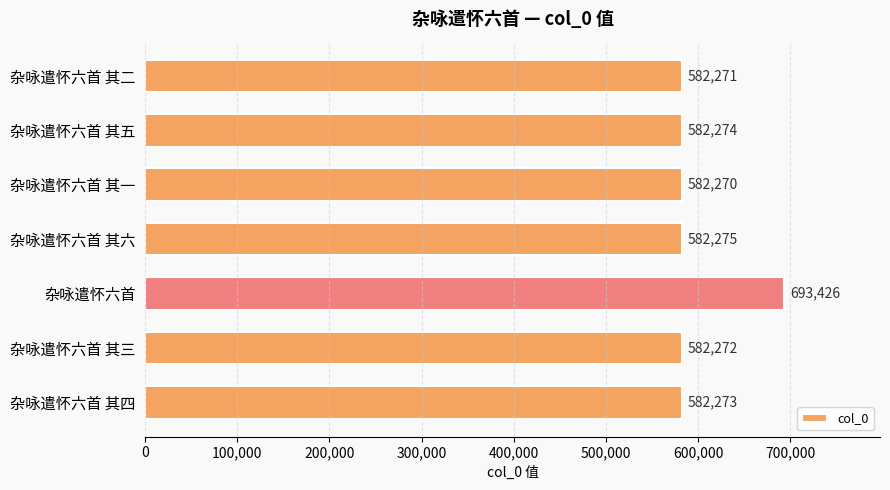

Rank the categories by value from highest to lowest.

杂咏遣怀六首, 杂咏遣怀六首 其六, 杂咏遣怀六首 其五, 杂咏遣怀六首 其四, 杂咏遣怀六首 其三, 杂咏遣怀六首 其二, 杂咏遣怀六首 其一